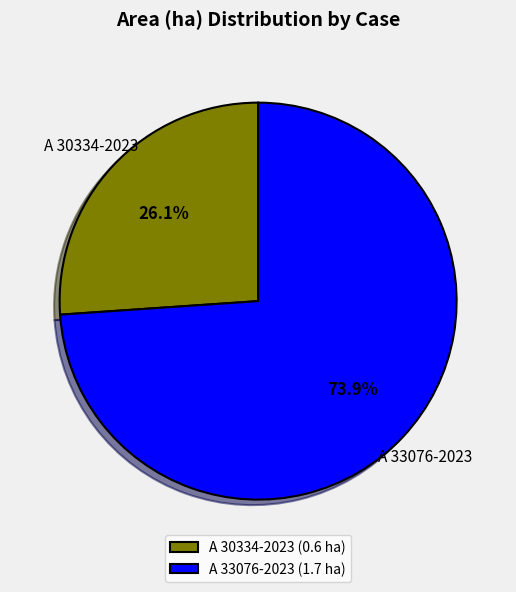

What percentage do A 33076-2023 and A 30334-2023 together represent?

100.0%